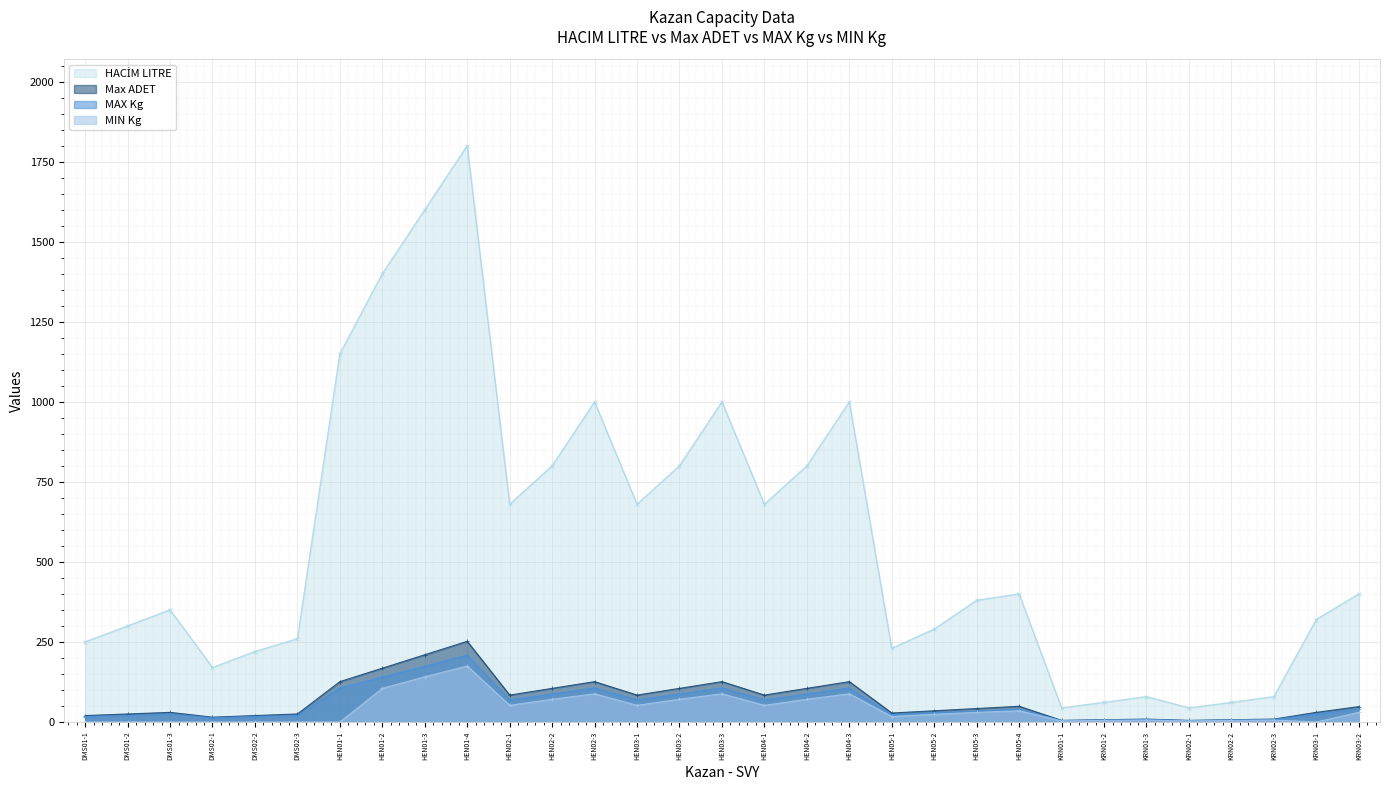

What is the label of the 4th point from the right?

KRN02-2